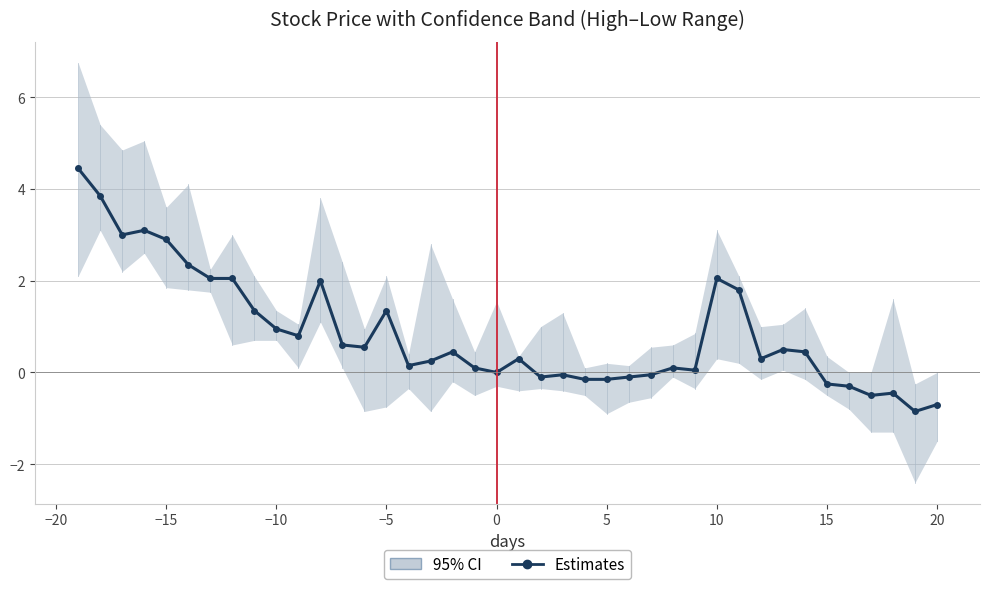

The chart shows a value of 5.0 at −10. True or false?

False